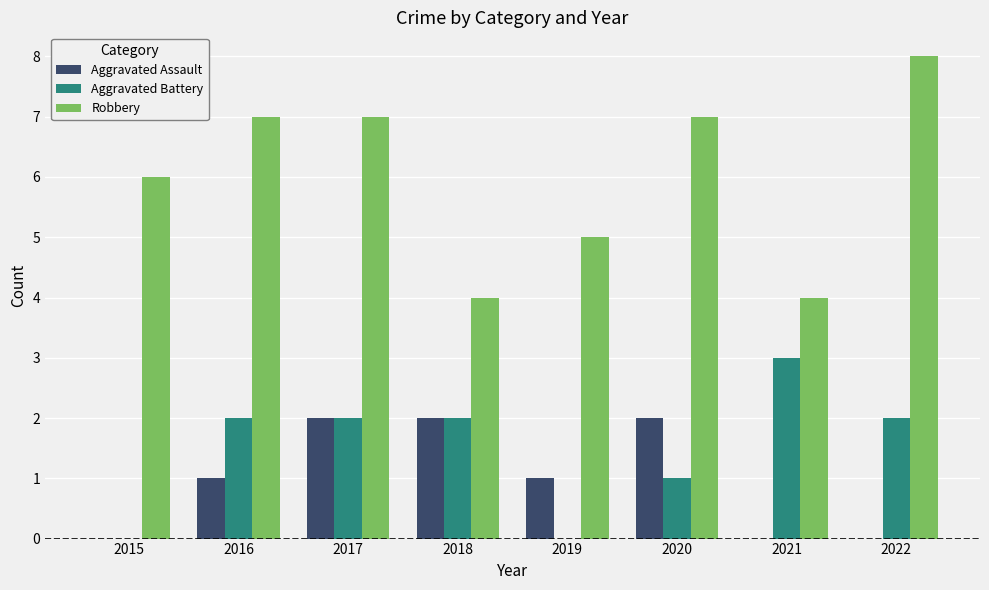

The Robbery series shows 7 at 2016. True or false?

True